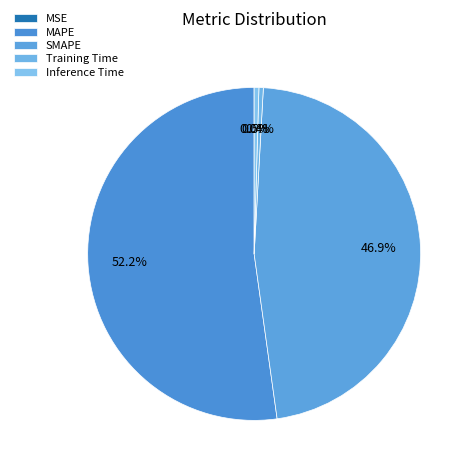

Rank the categories by value from highest to lowest.

MAPE, SMAPE, Inference Time, Training Time, MSE